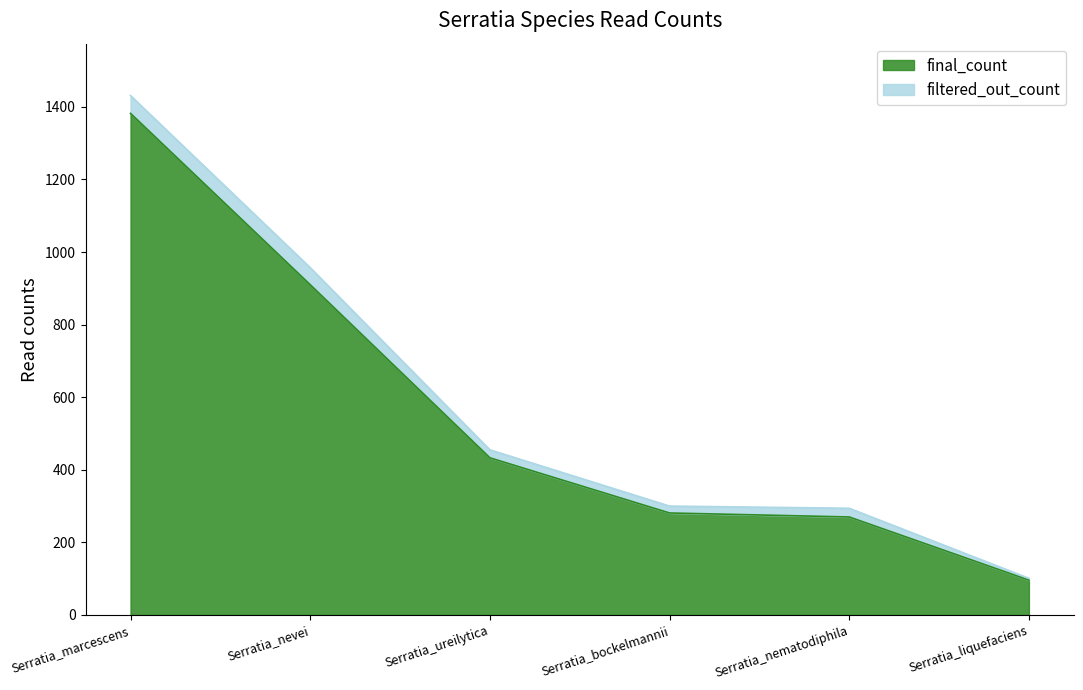

Count the number of categories in the chart.

6